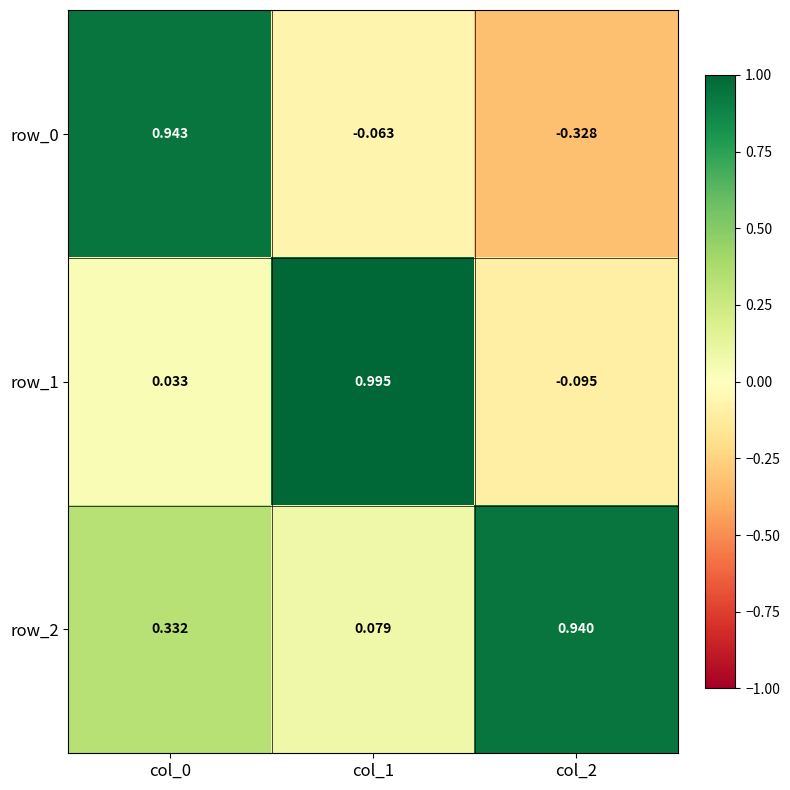

Where is row_0 nearest to the value 0?

col_1